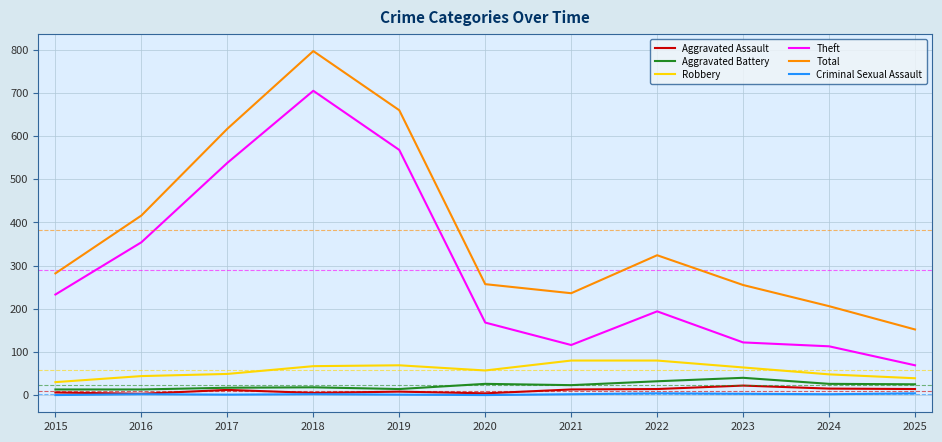

What is the maximum value shown in the chart?

797